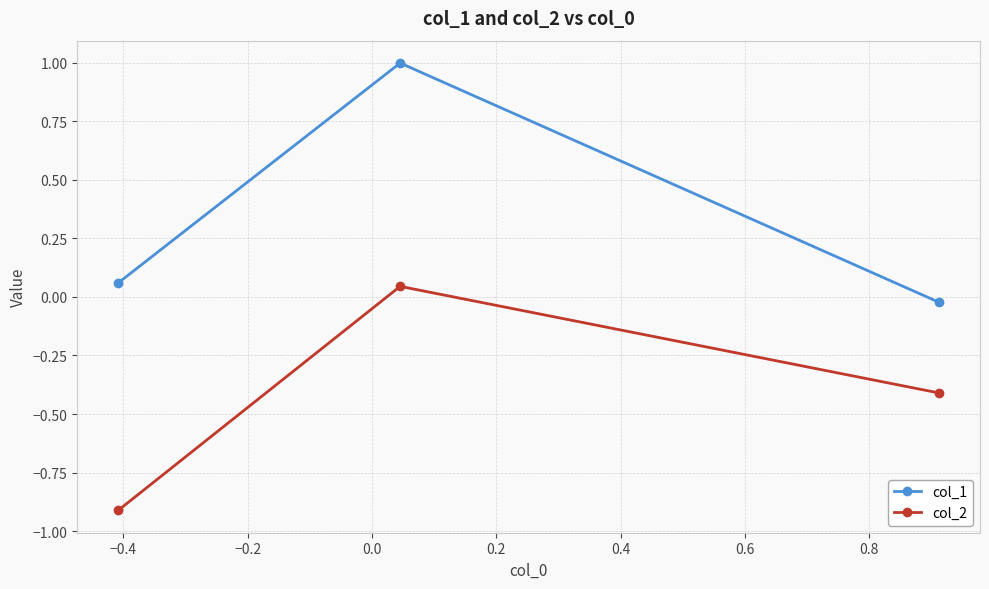

Count the number of data series in this chart.

2